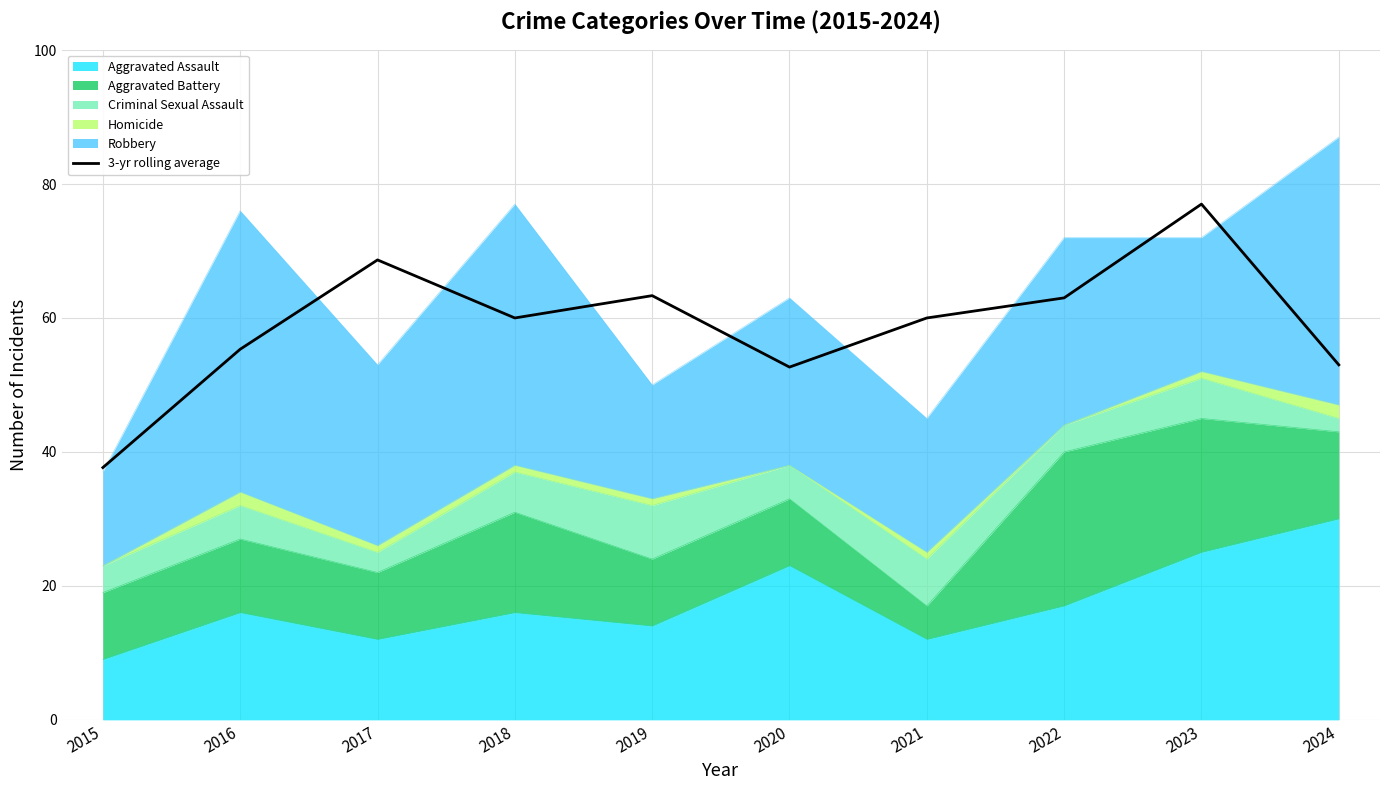

Rank the categories by value from lowest to highest.

2015, 2020, 2024, 2016, 2018, 2021, 2022, 2019, 2017, 2023